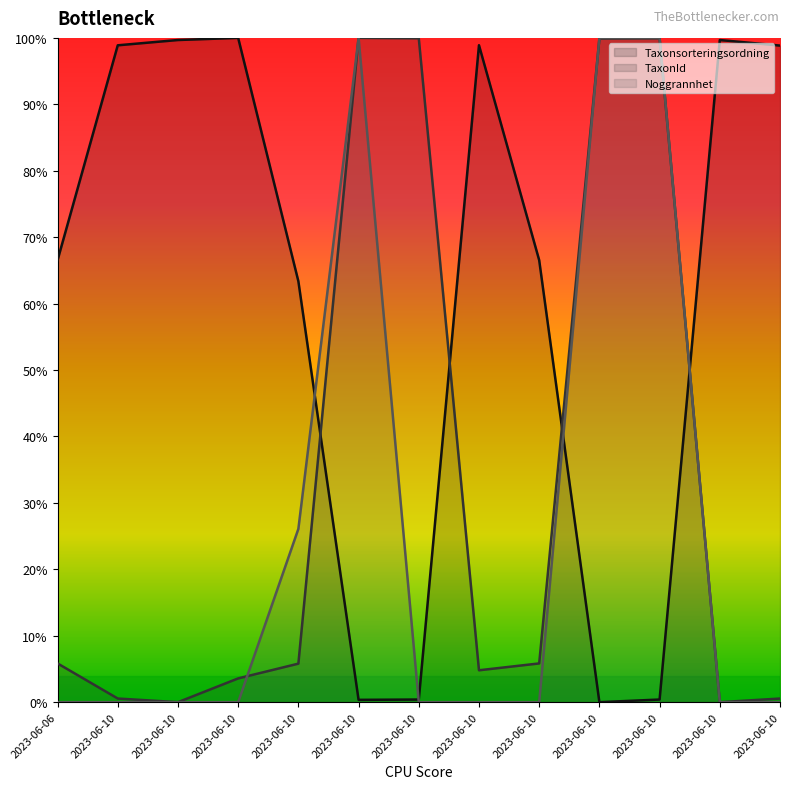

What is the maximum value shown in the chart?

100.0